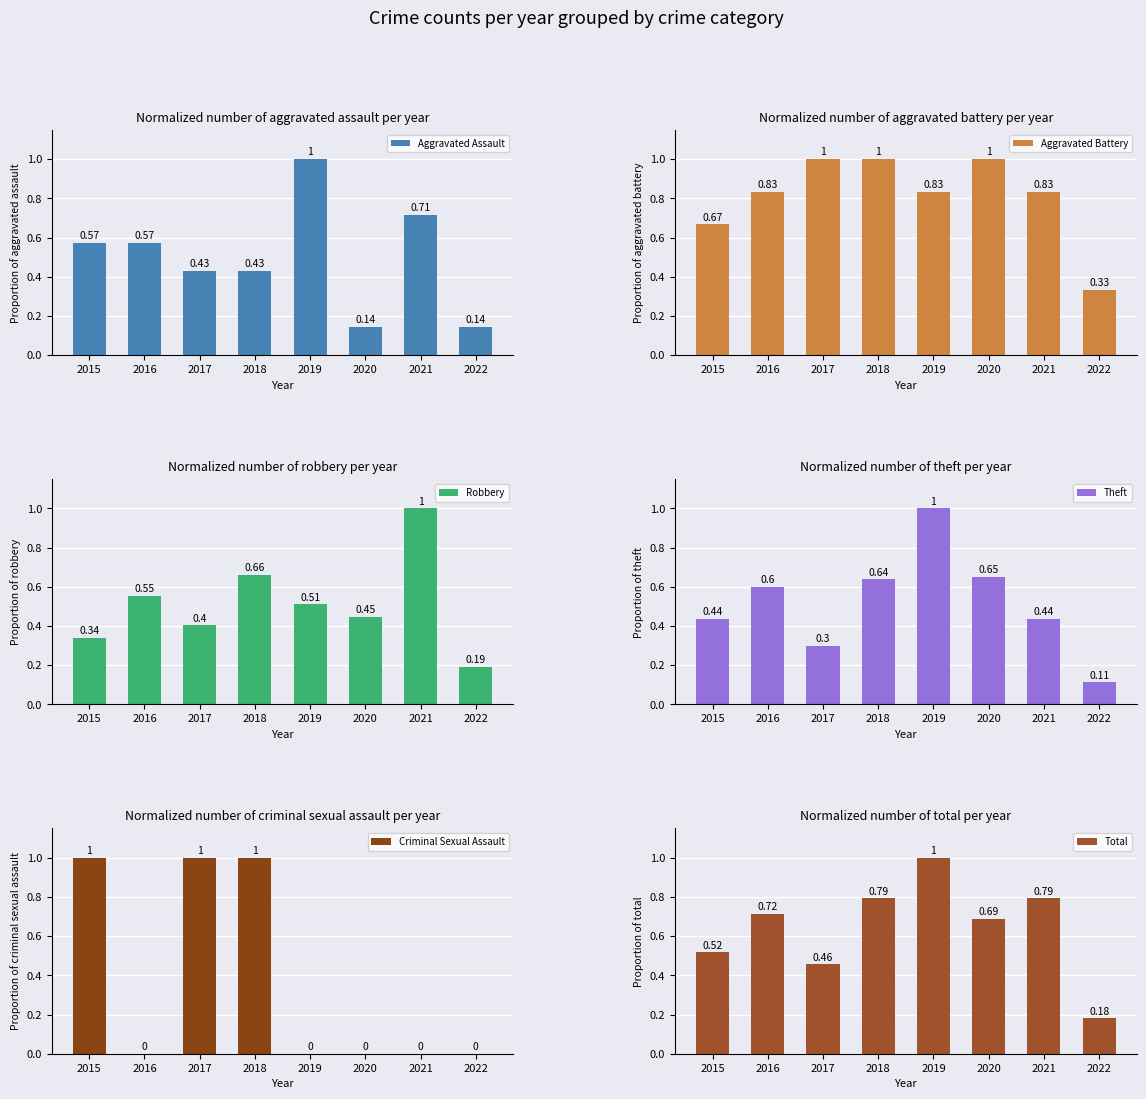

At how many categories does at least one series exceed 0?

8